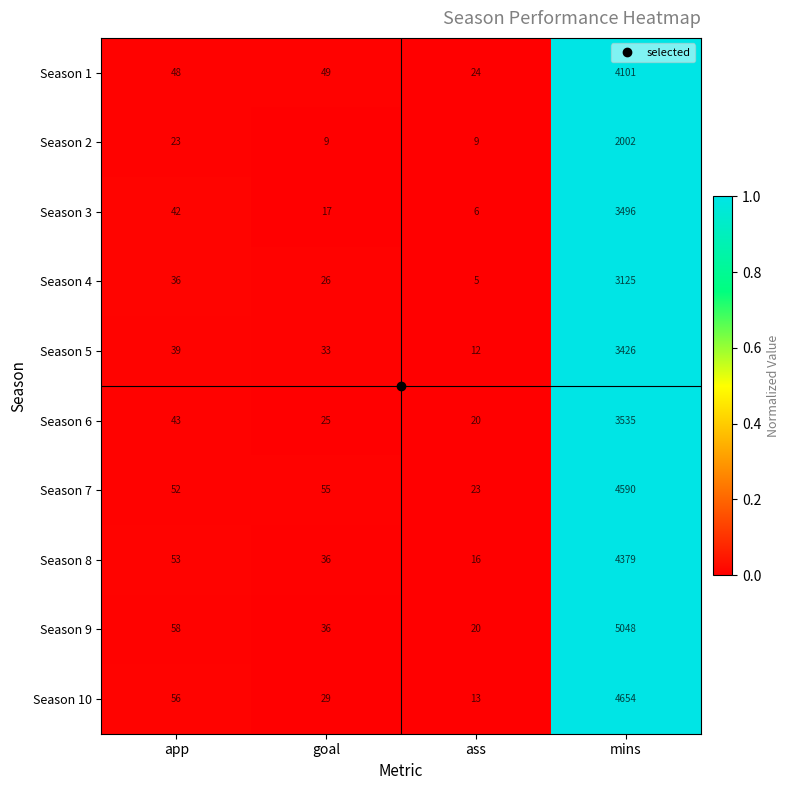

The value of Season 2 at ass is 12. True or false?

False